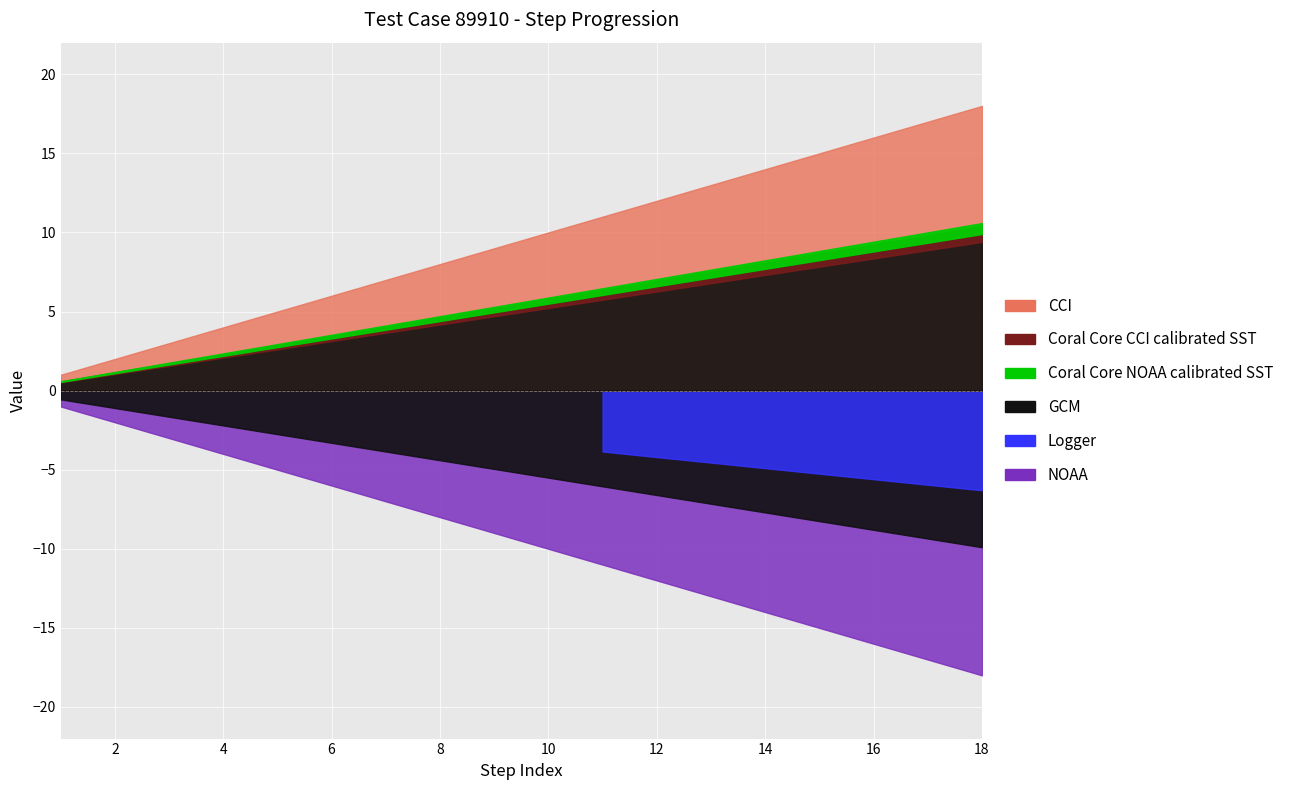

How many data points does each series have?

18